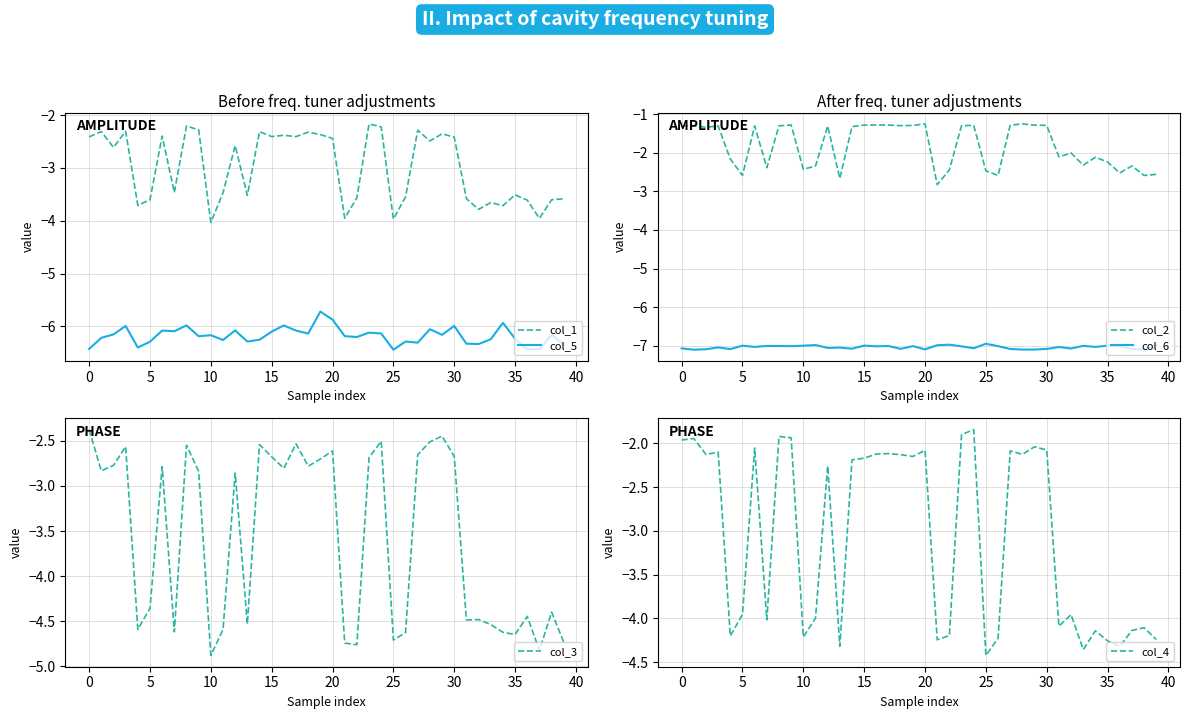

What is the difference between the highest and lowest values at 29?

5.8